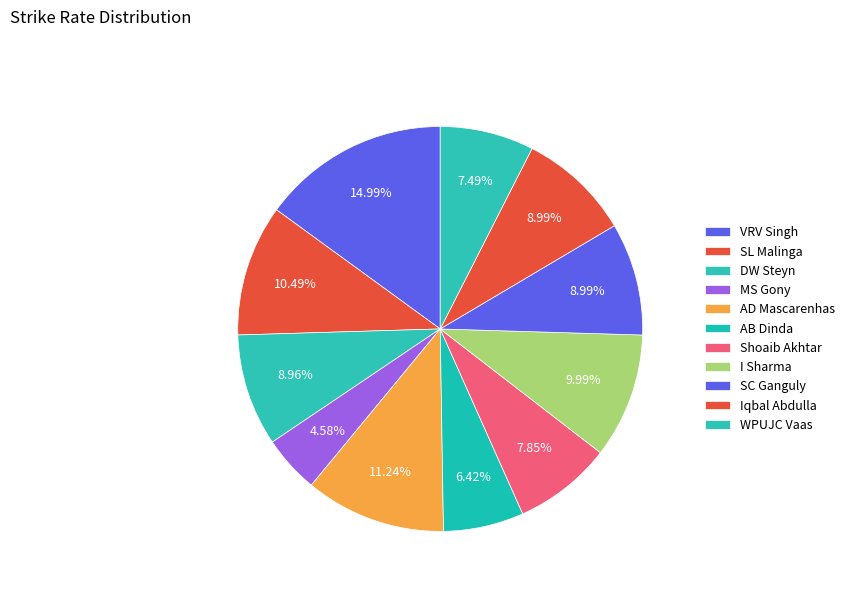

To the nearest percent, what portion does DW Steyn represent?

9%